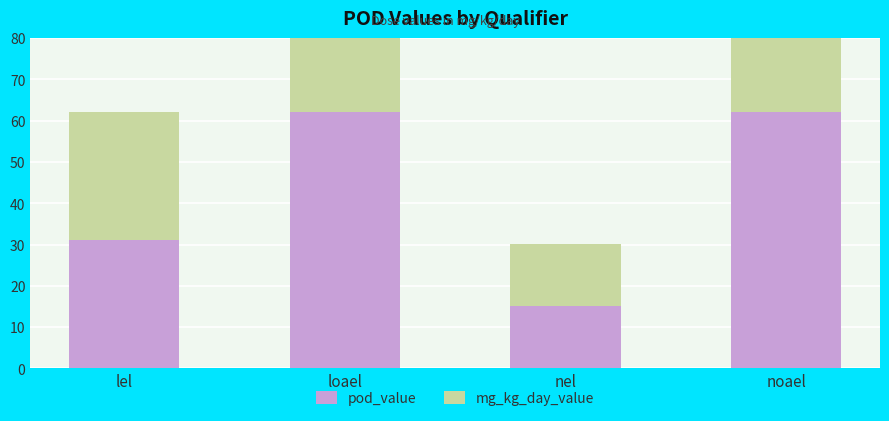

What is the sum of the pod_value values at lel and loael?

93.1